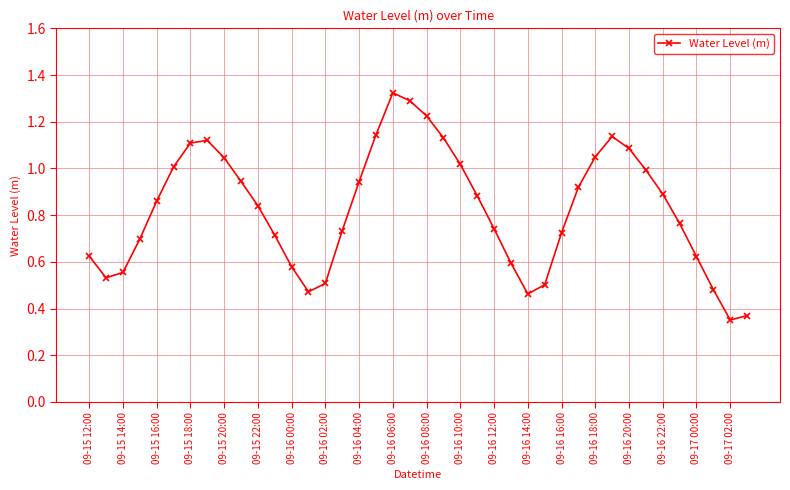

How many lines are shown in the chart?

1